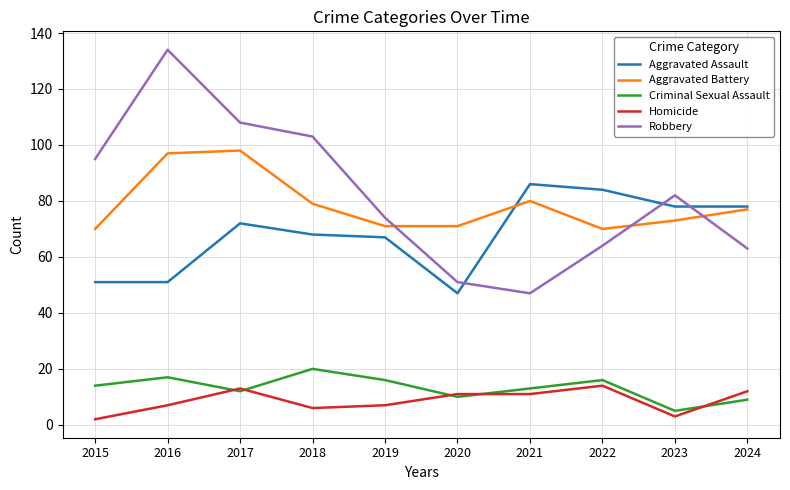

What is the difference between the maximum and minimum values in the Robbery series?

87